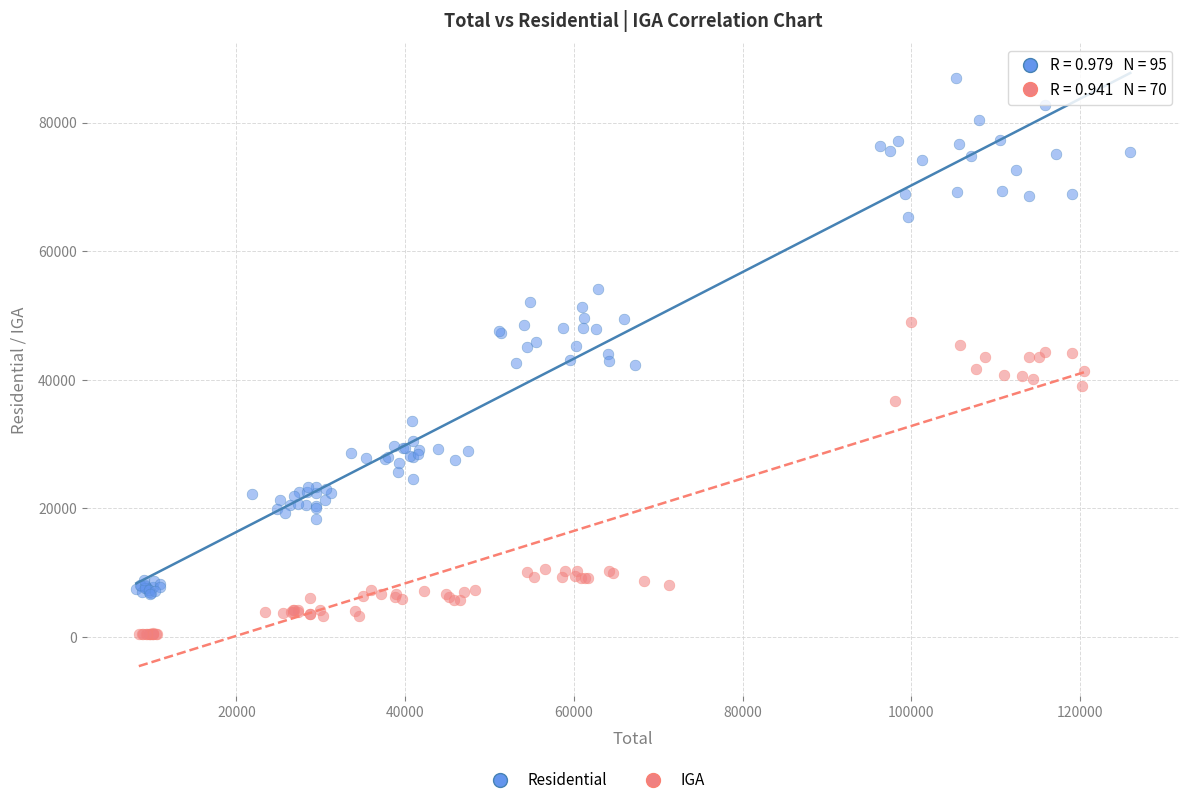

Which series contains the highest Y value?

Residential